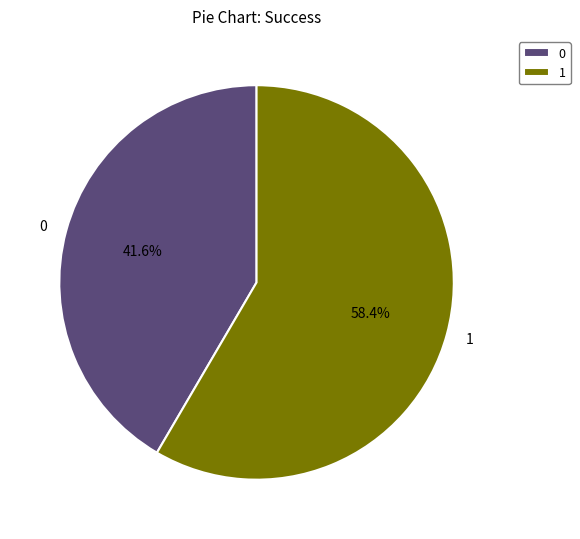

How many segments does this pie chart have?

2